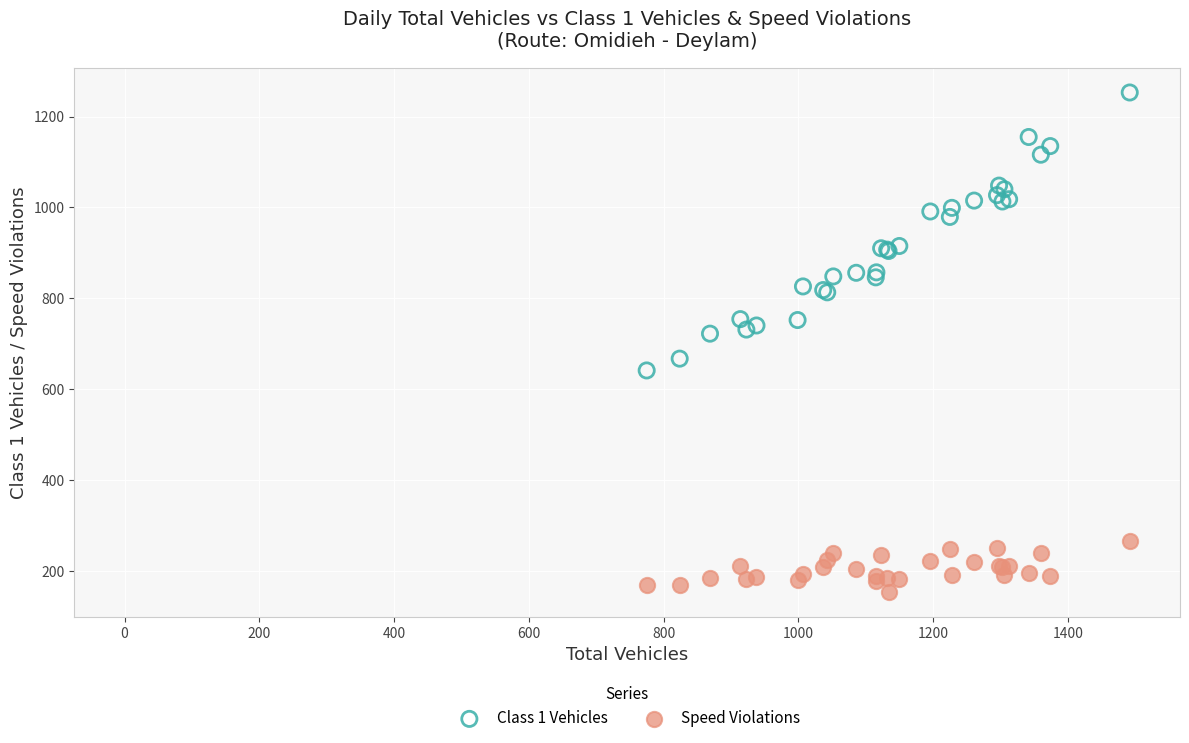

Which series contains the lowest Y value?

Speed Violations